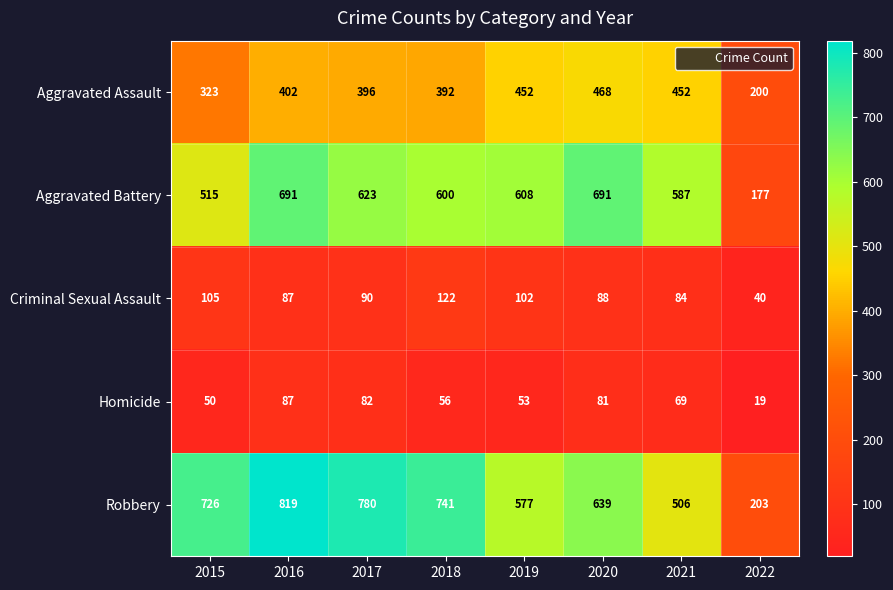

Which series has the widest spread of values?

Robbery